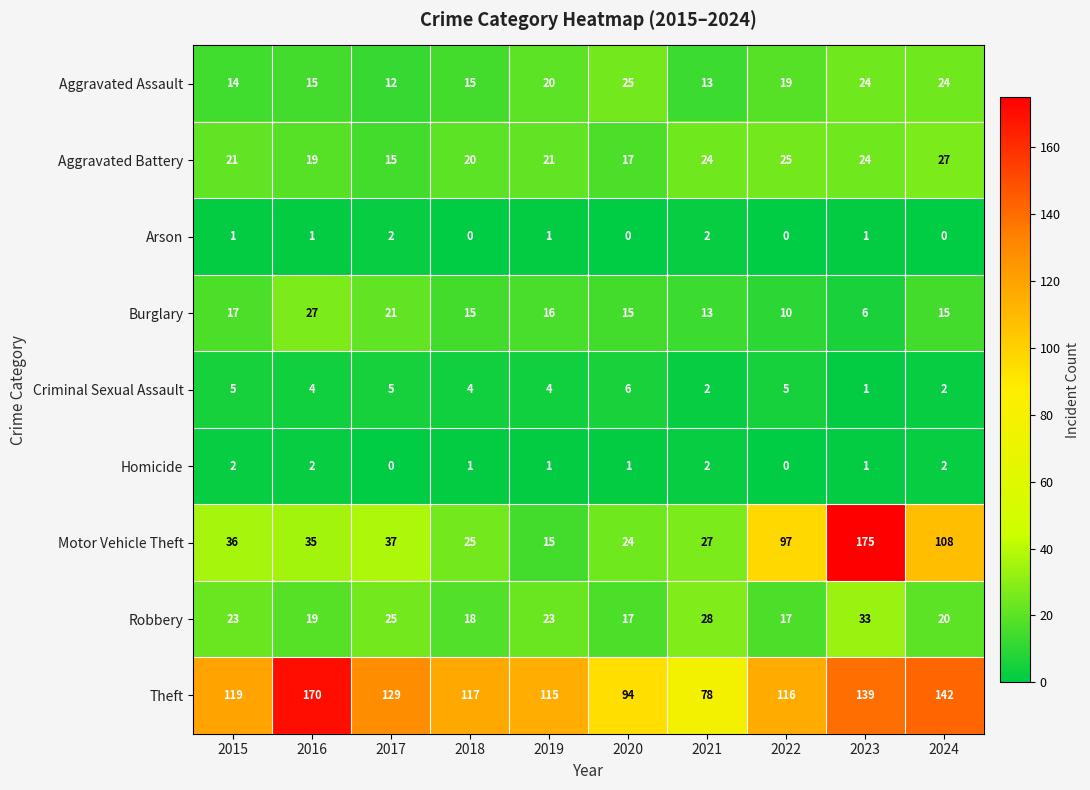

Which series has the largest total across all categories?

Theft